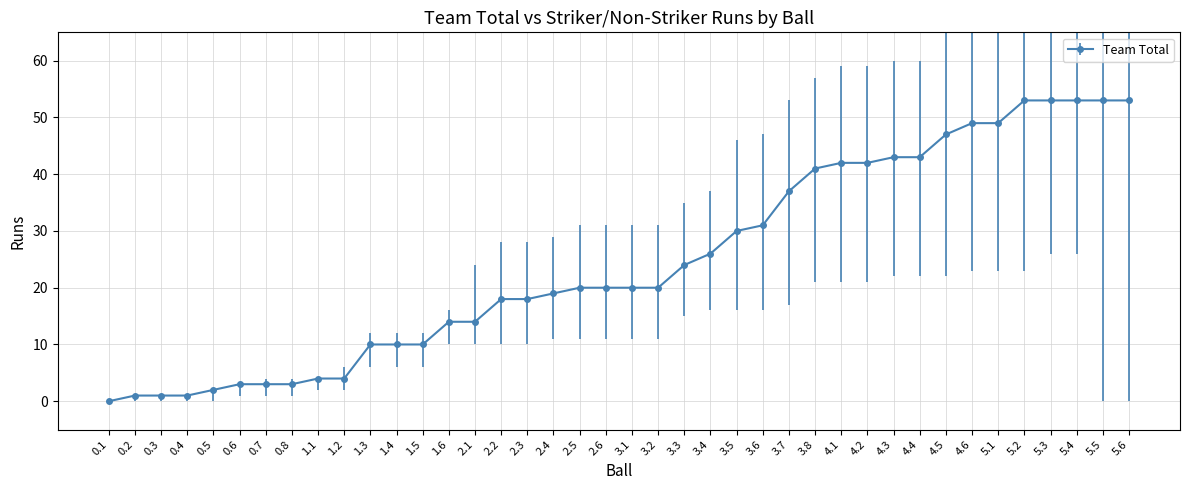

What is the change in value from 2.2 to 5.6?

+35